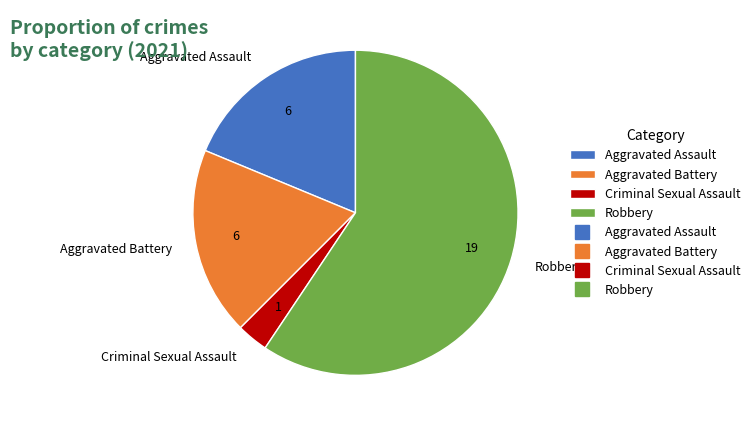

Which category accounts for the majority?

Robbery